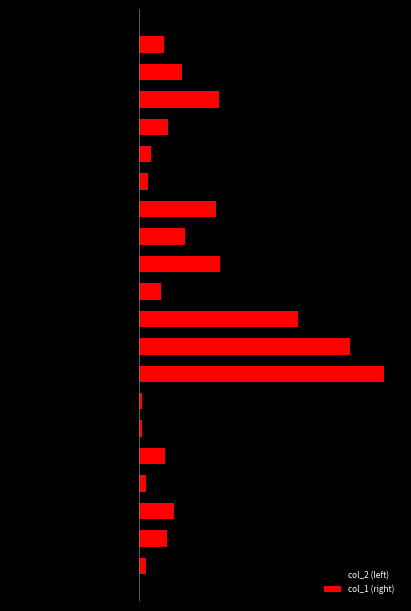

Which category has the highest value across all series?

7